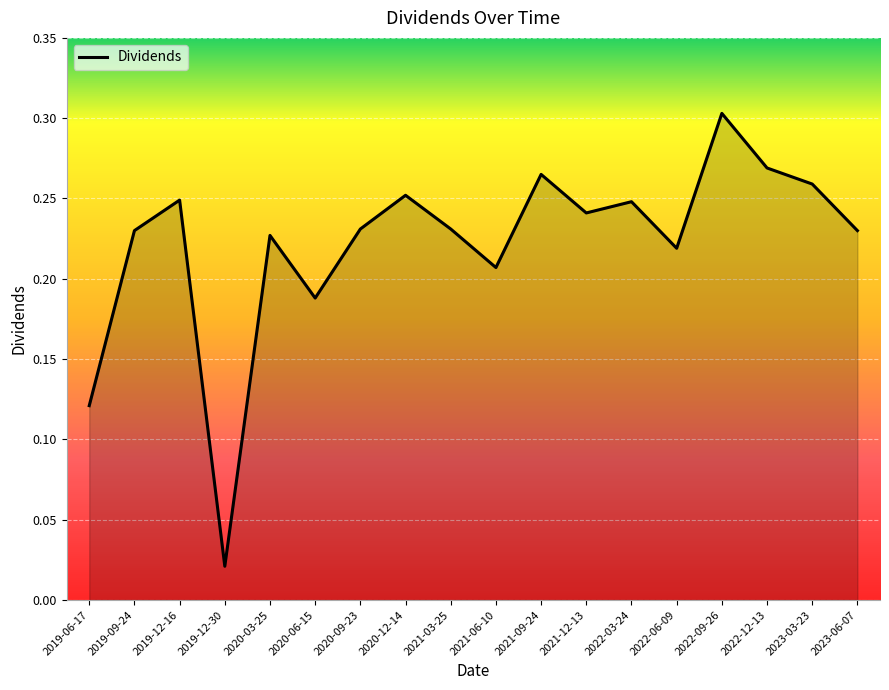

Where is the first local minimum?

2019-12-30